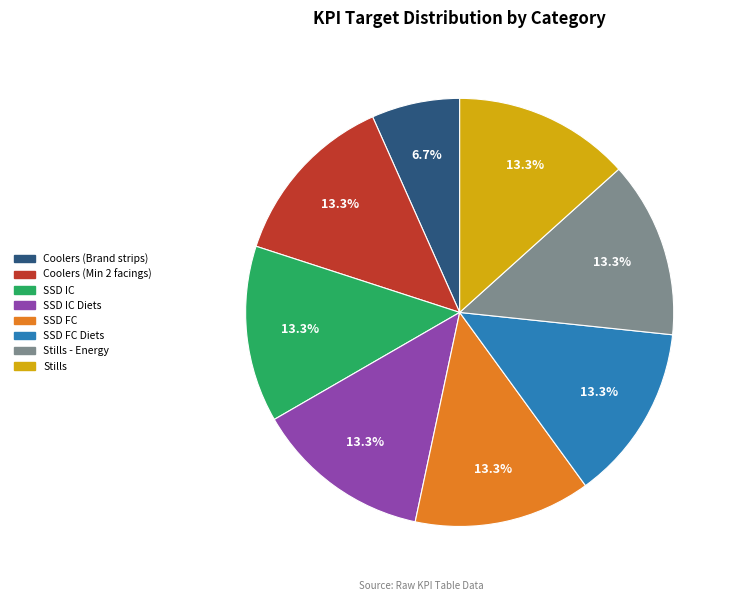

Is there a majority slice in this chart?

No